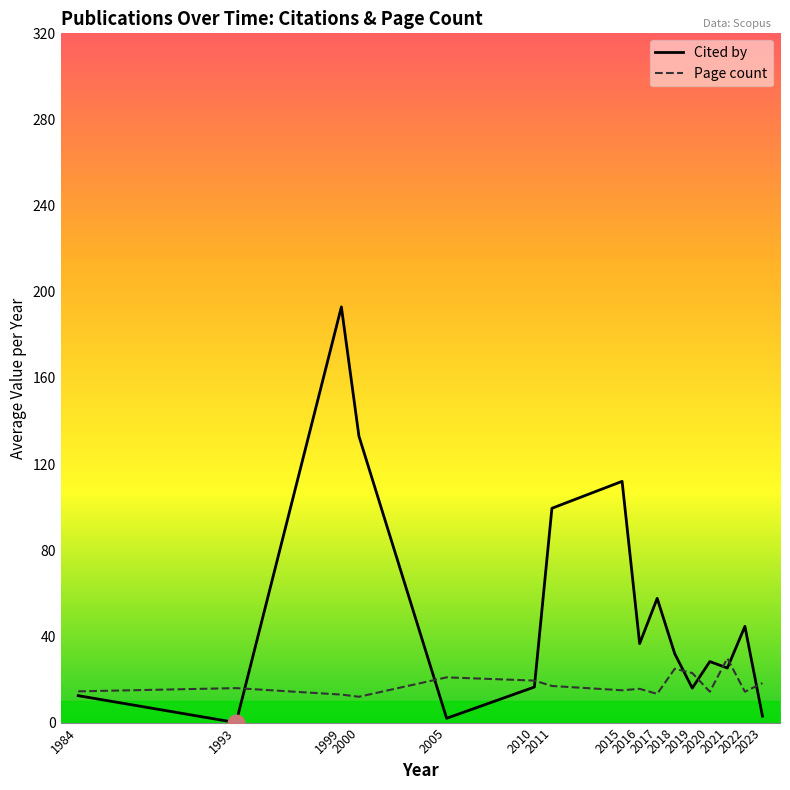

Which series has the largest total across all categories?

Cited by